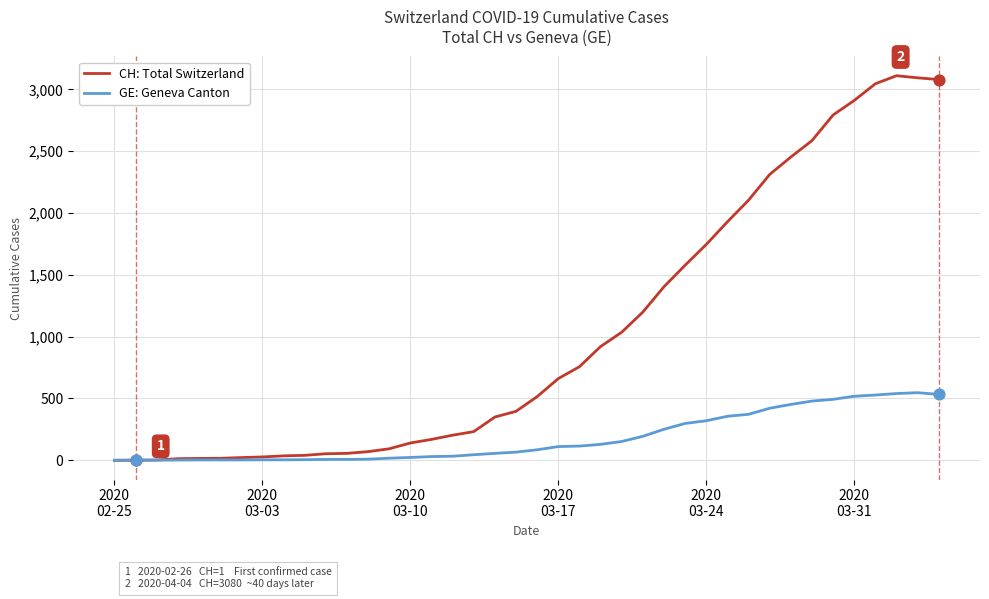

Which series has the widest spread of values?

CH: Total Switzerland